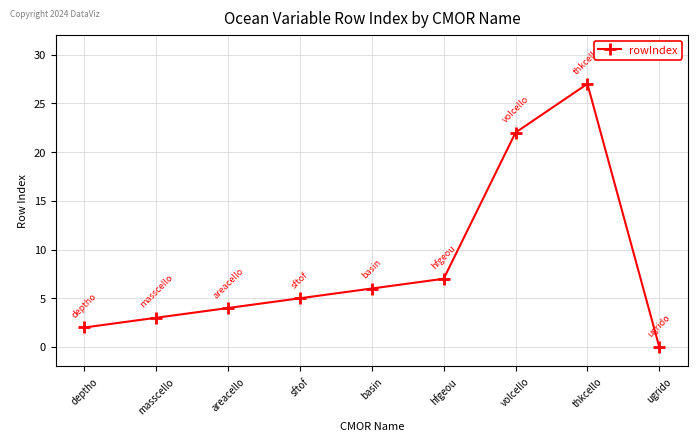

Is this an area chart (filled region under the line)?

No